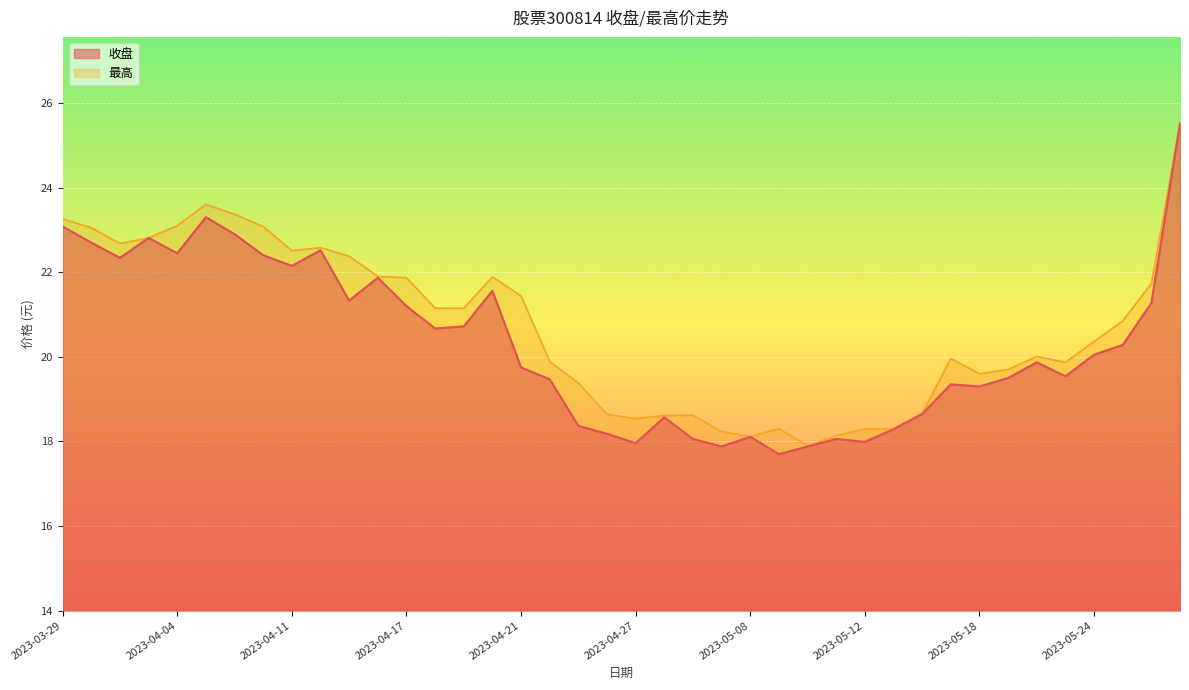

What is the difference between the highest and lowest values at 2023-05-22?

0.1